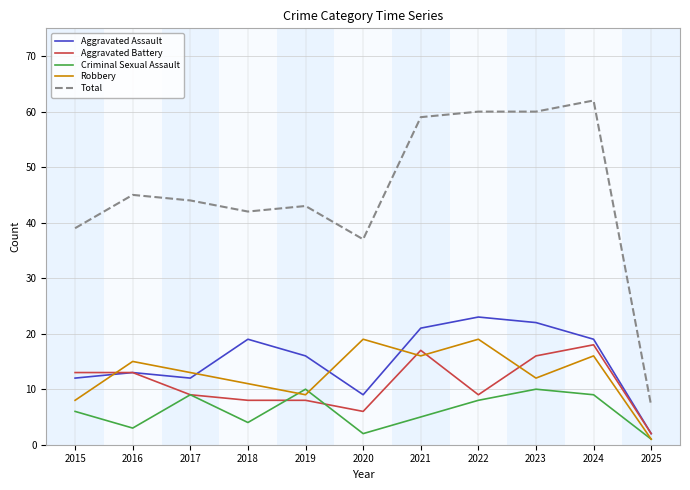

At which category does the chart reach its minimum across all series?

2025